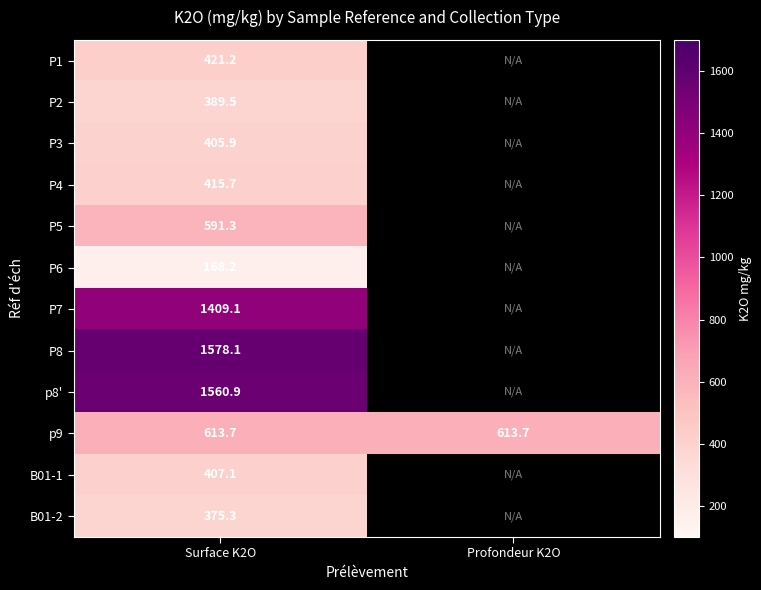

At which category is the sum across all series the highest?

Surface K2O